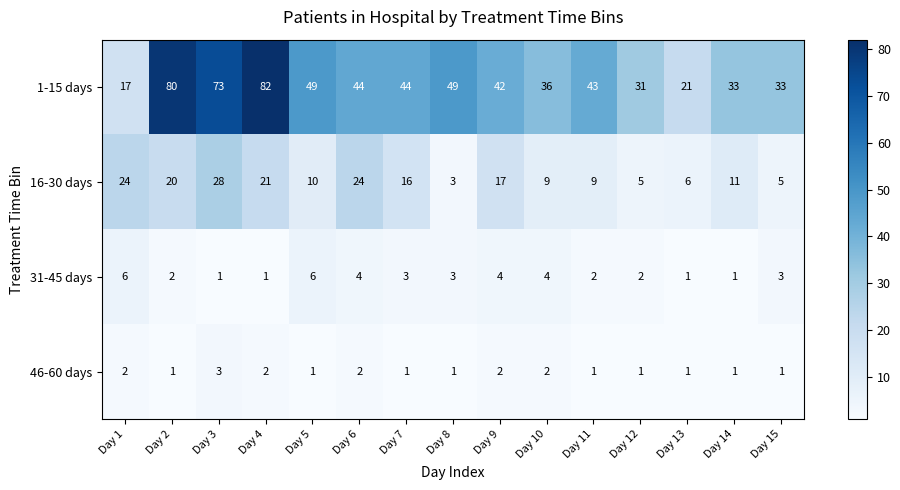

At which category is the sum across all series the highest?

Day 4